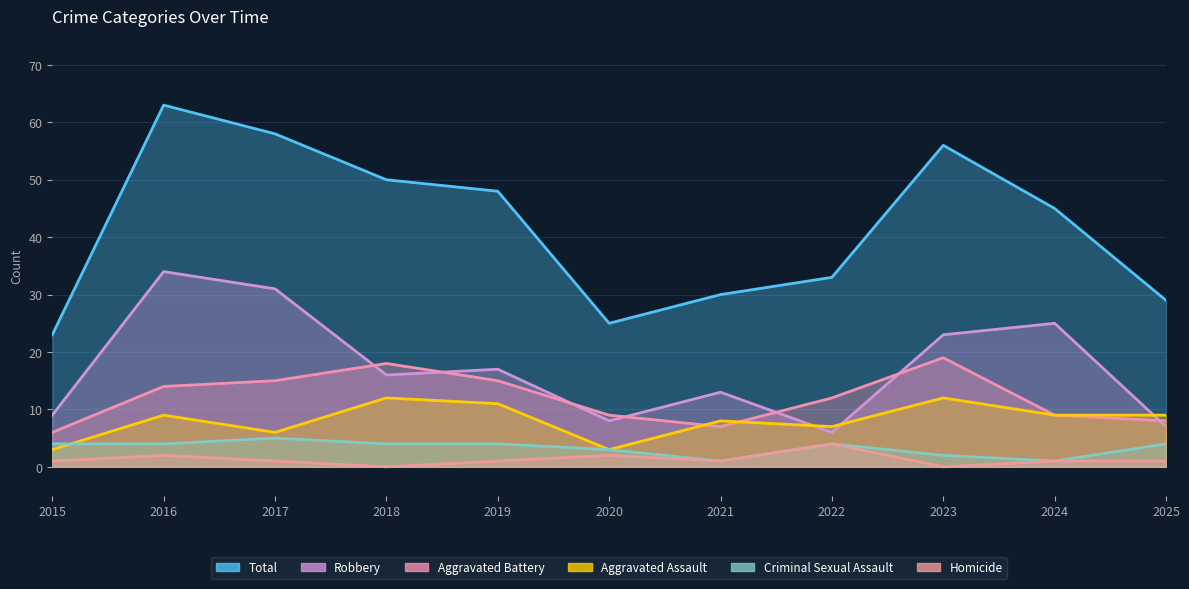

Reading left to right, list all the values displayed in this chart.

Aggravated Assault: 2015=3	2016=9	2017=6	2018=12	2019=11	2020=3	2021=8	2022=7	2023=12	2024=9	2025=9
Aggravated Battery: 2015=6	2016=14	2017=15	2018=18	2019=15	2020=9	2021=7	2022=12	2023=19	2024=9	2025=8
Criminal Sexual Assault: 2015=4	2016=4	2017=5	2018=4	2019=4	2020=3	2021=1	2022=4	2023=2	2024=1	2025=4
Homicide: 2015=1	2016=2	2017=1	2018=0	2019=1	2020=2	2021=1	2022=4	2023=0	2024=1	2025=1
Robbery: 2015=9	2016=34	2017=31	2018=16	2019=17	2020=8	2021=13	2022=6	2023=23	2024=25	2025=7
Total: 2015=23	2016=63	2017=58	2018=50	2019=48	2020=25	2021=30	2022=33	2023=56	2024=45	2025=29